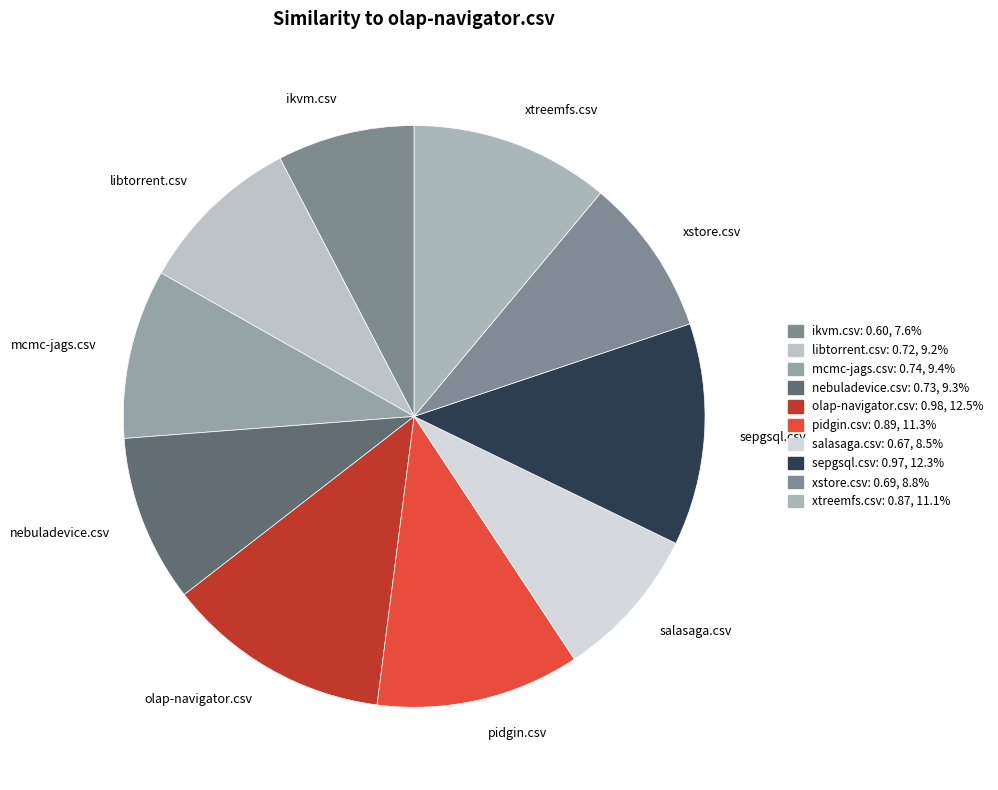

Is it true that xstore.csv is 19% of the pie?

False